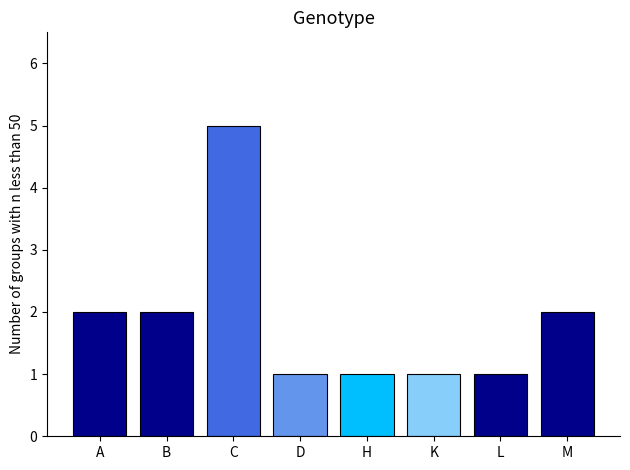

Is it true that the value at B is 1?

False